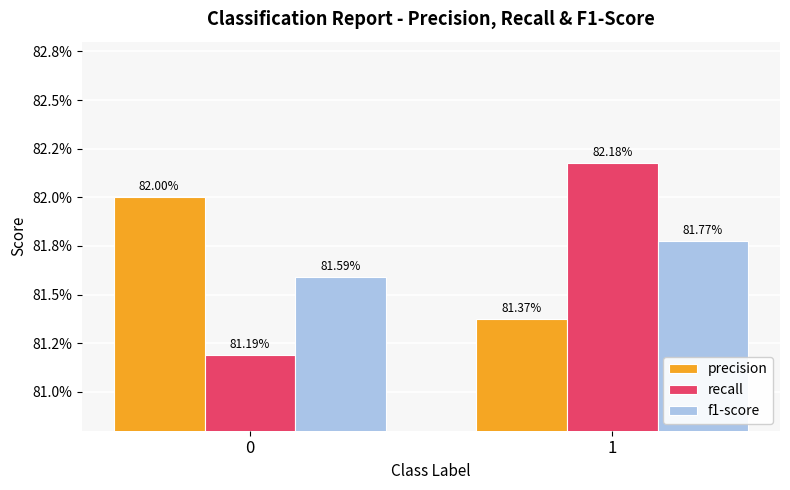

What are all the series names shown in the legend?

precision, recall, f1-score